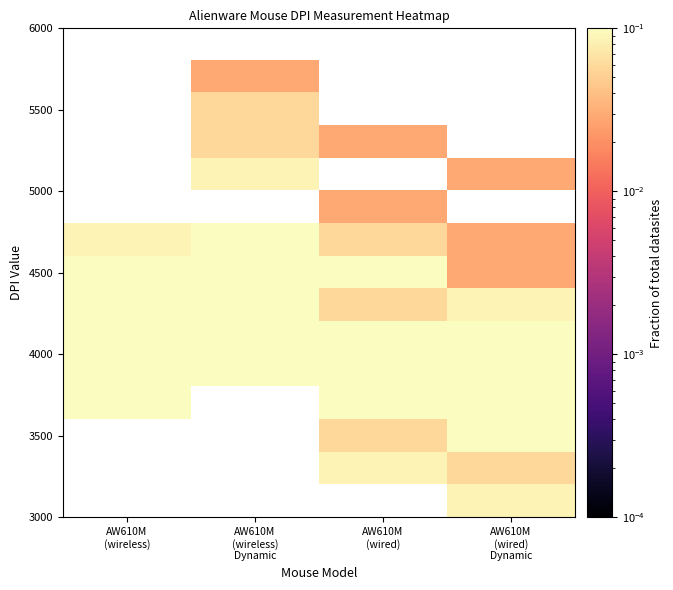

At how many categories does at least one series exceed 0?

4